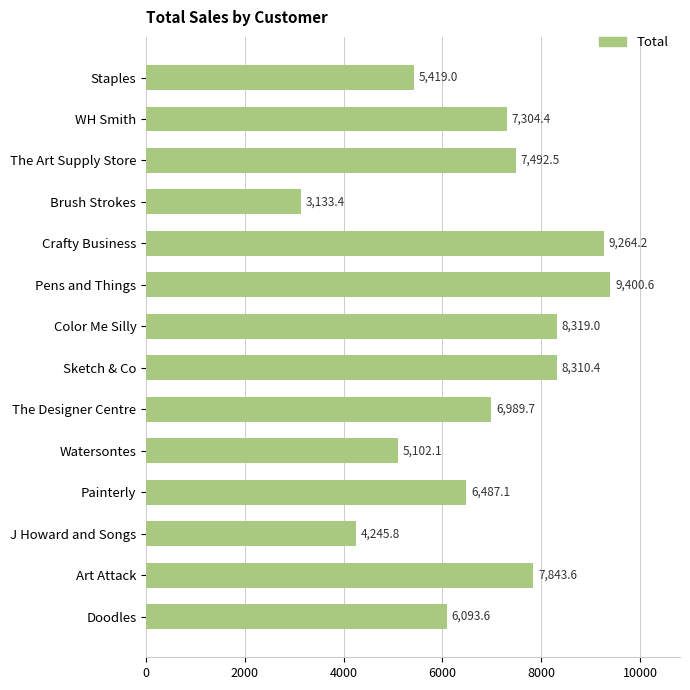

What position from the bottom is Brush Strokes?

11